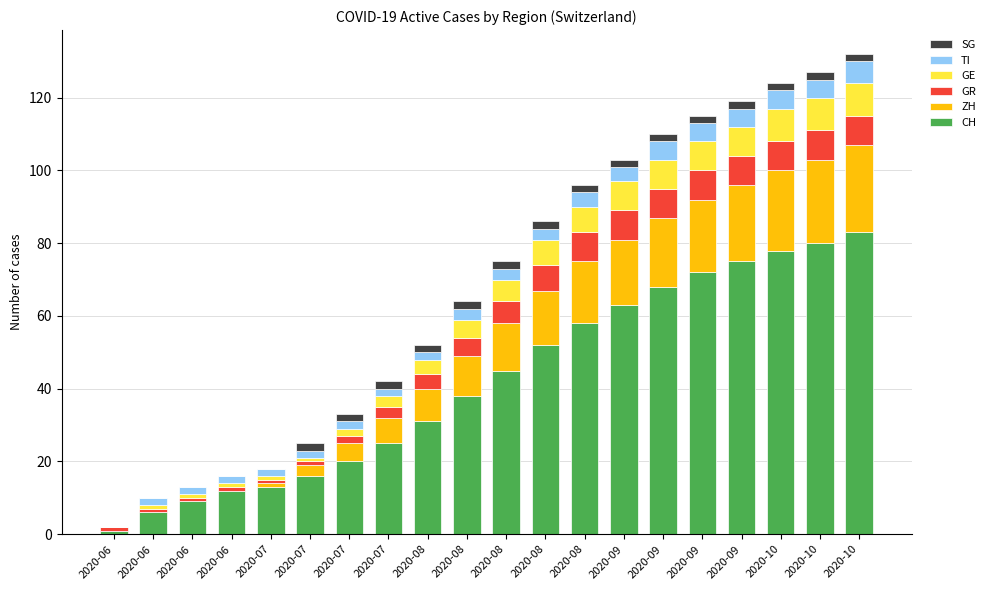

Count the number of data series in this chart.

6